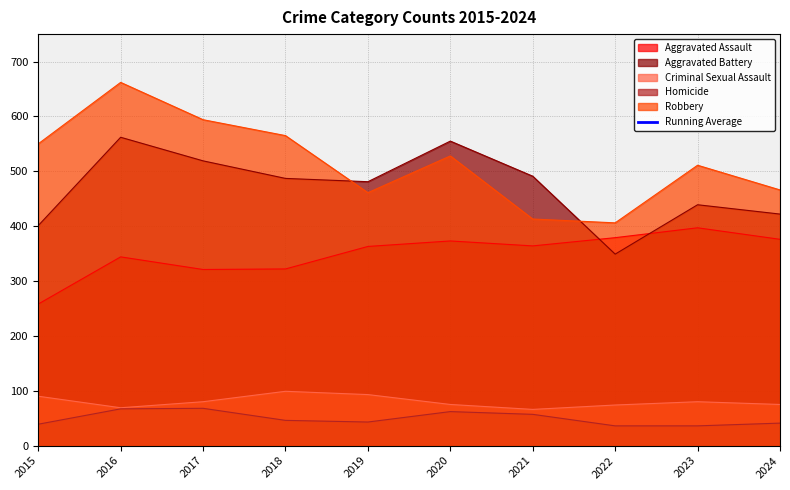

True or false: Homicide and Aggravated Assault cross at least once.

False